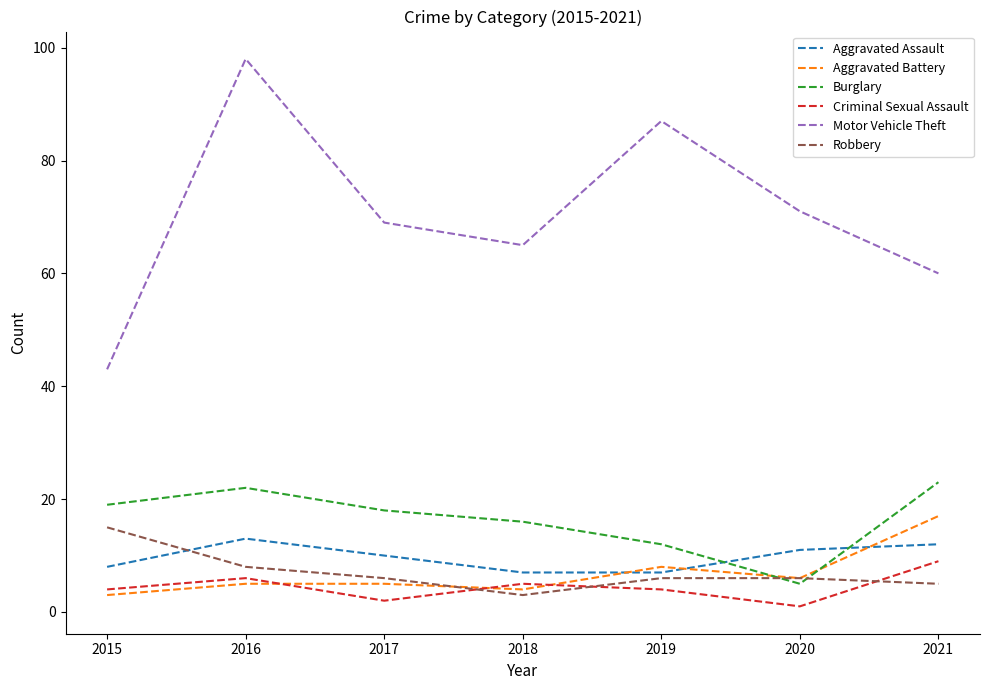

The Motor Vehicle Theft series shows 36 at 2018. True or false?

False